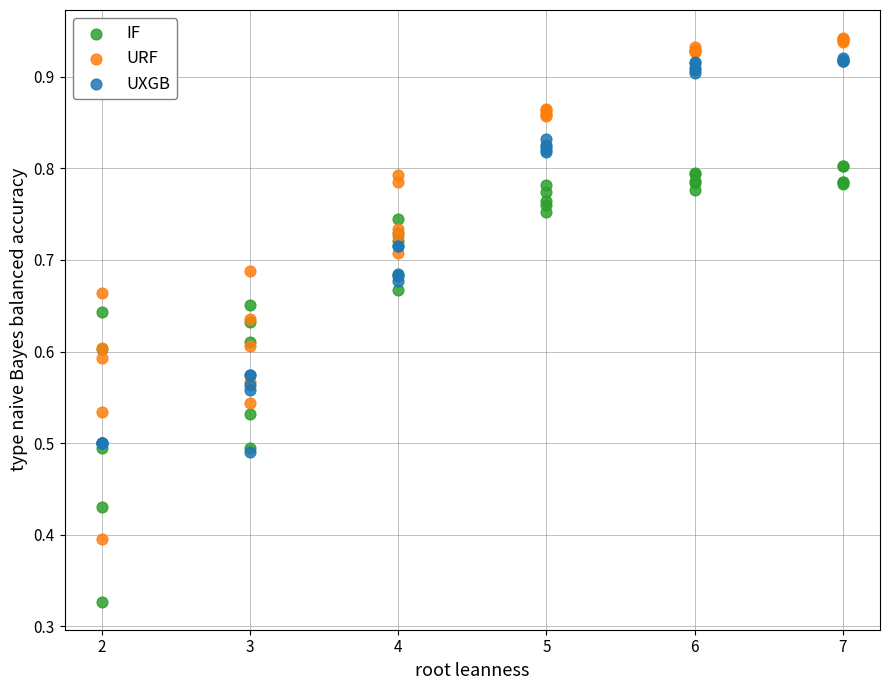

What are all the series names shown in the legend?

IF, URF, UXGB